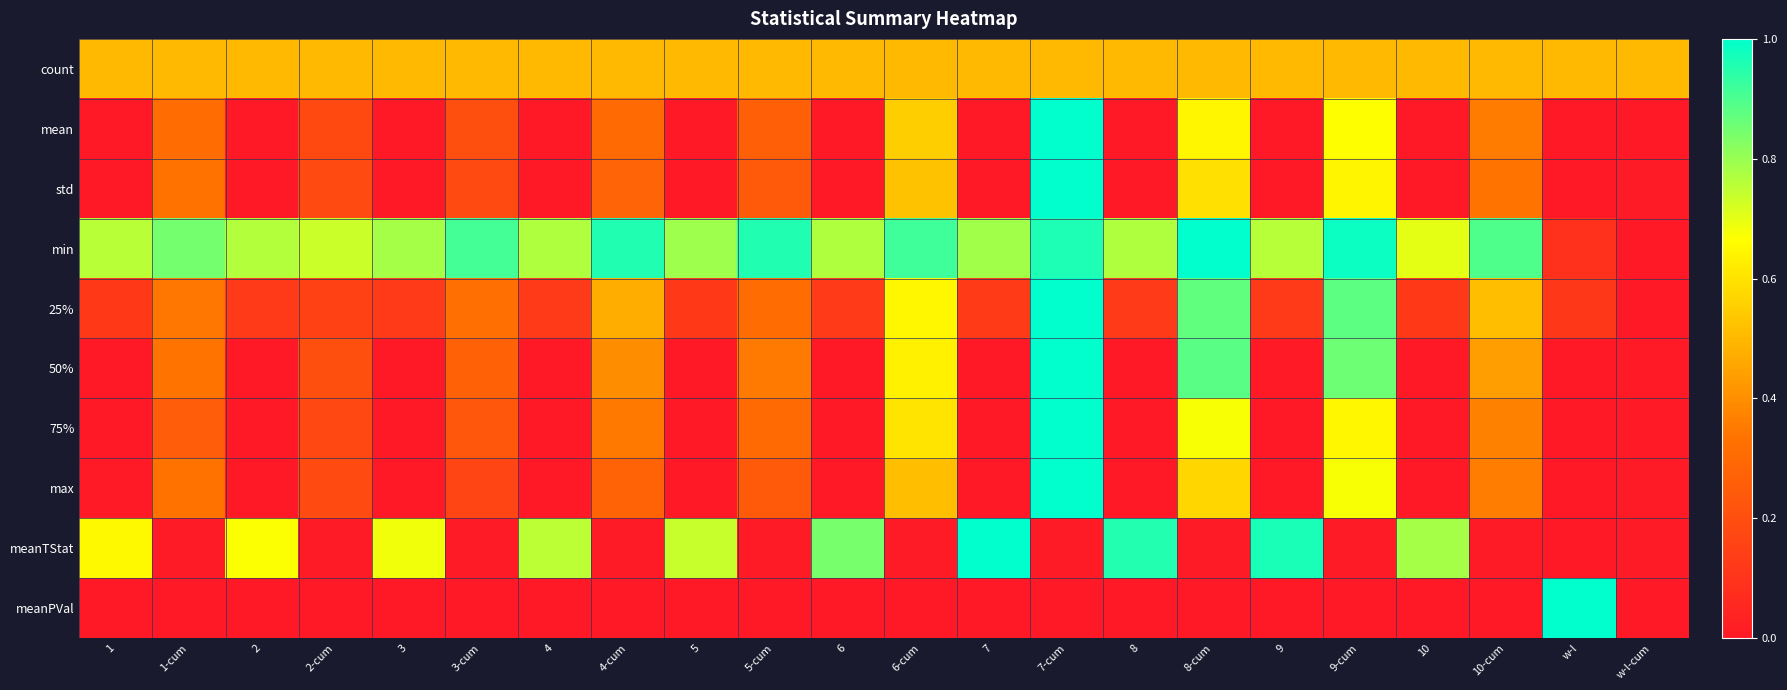

At how many categories does at least one series exceed 0?

22